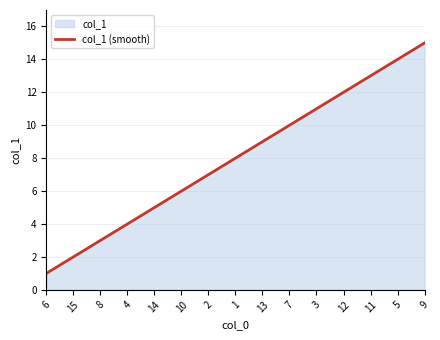

At which category does the chart reach its peak across all series?

9